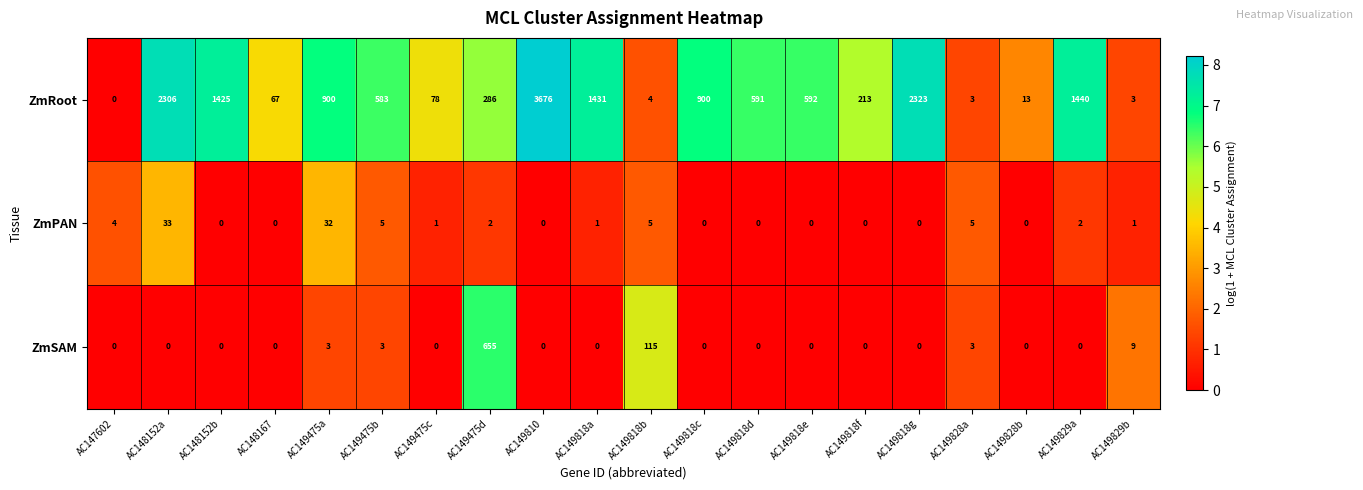

What is the spread (max minus min) of values at AC149818b?

111